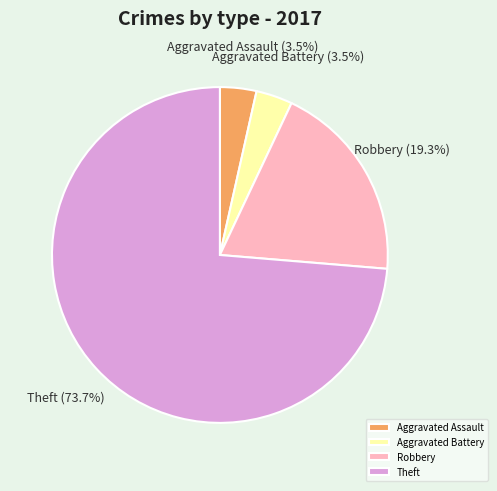

Count the number of slices in the pie.

4